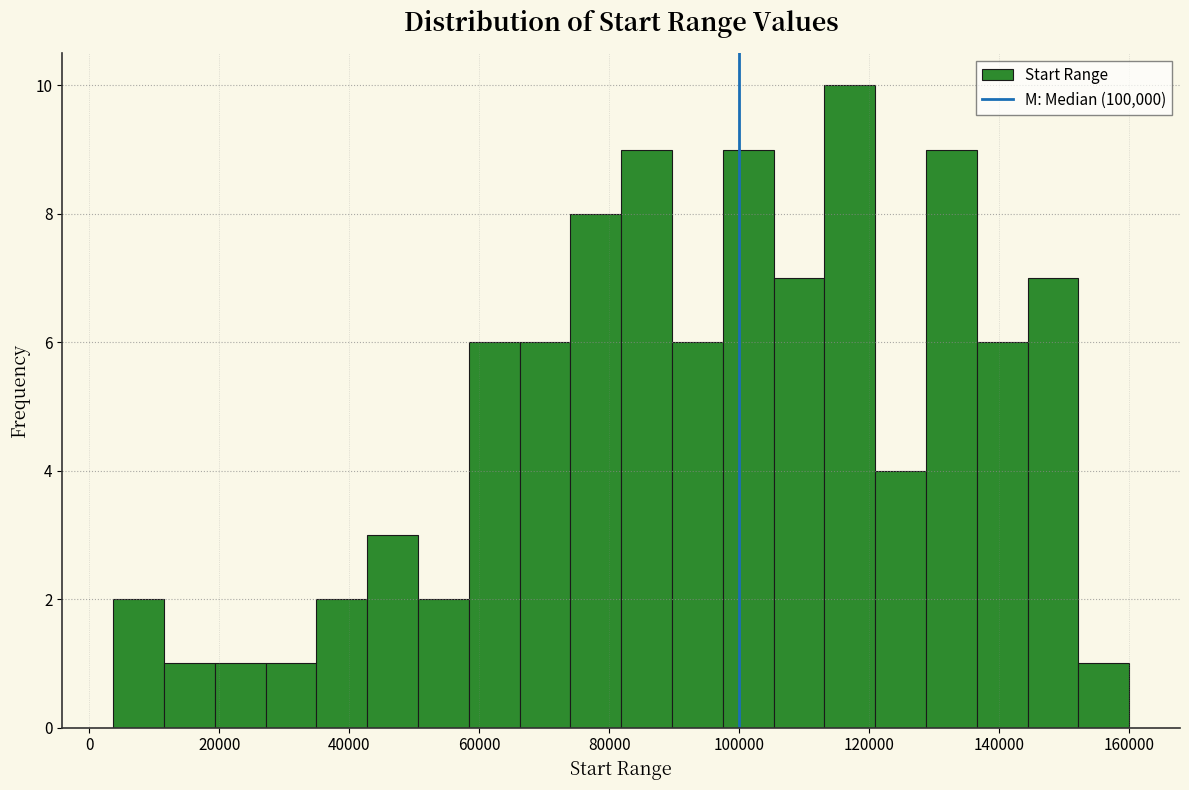

Around what value on the x-axis is the tallest bar? Give the approximate position of its centre, as read against the axis.

118000